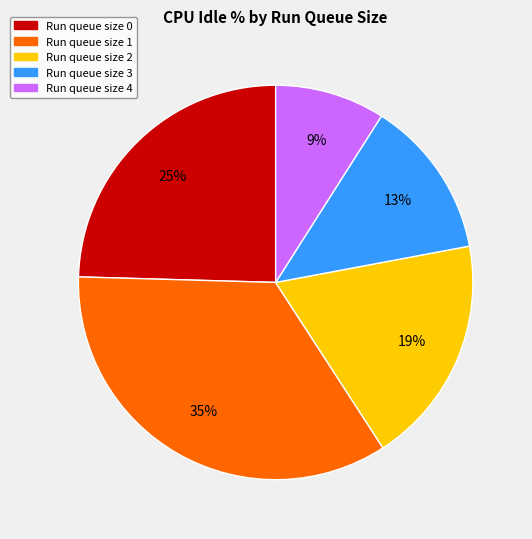

To the nearest percent, what is the difference between the largest and smallest slice percentages?

26%